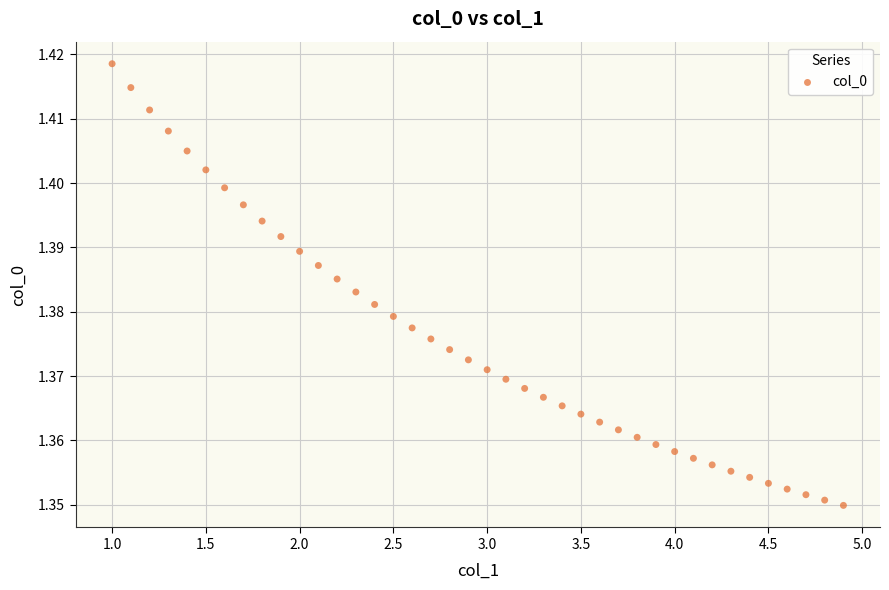

What is the range of X values (max minus min)?

3.9